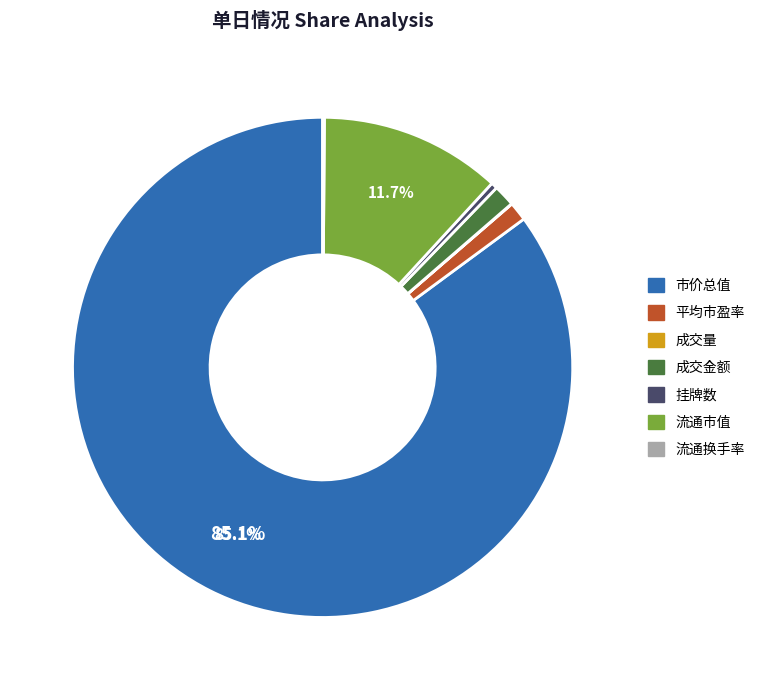

To the nearest percent, what is the average slice percentage?

14%